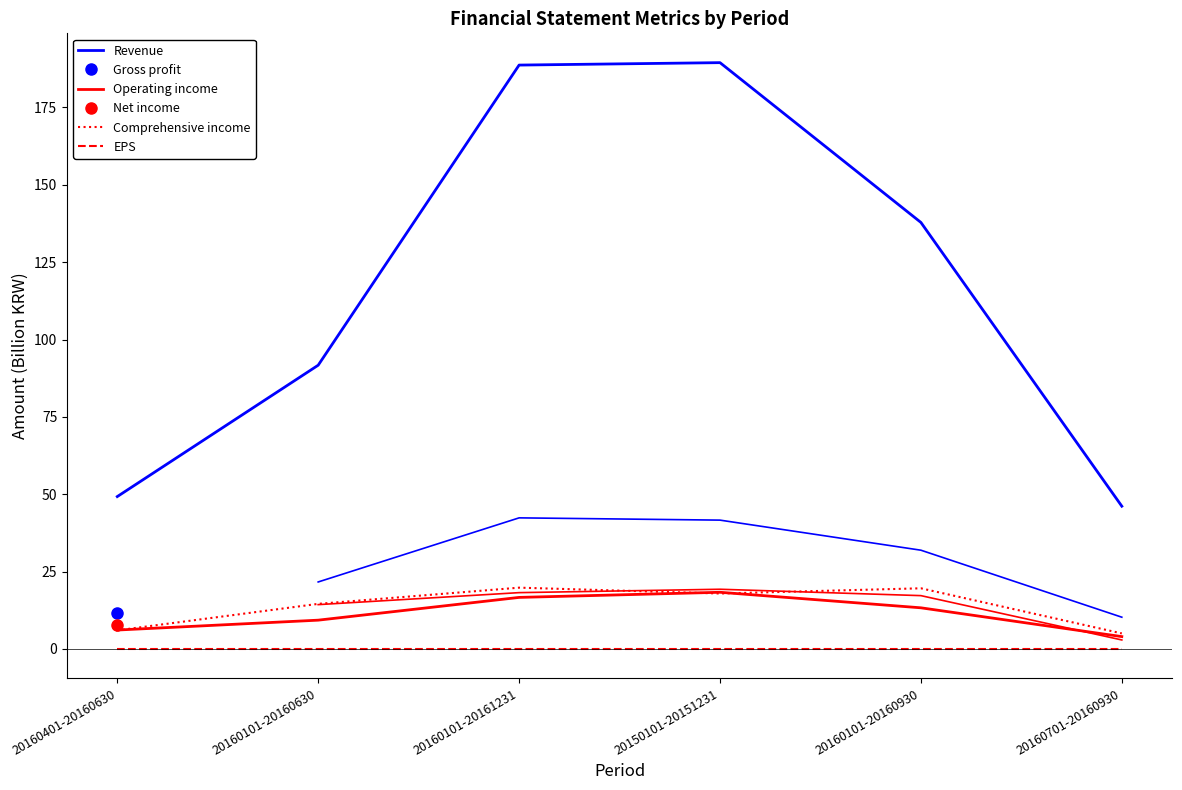

Where does the Revenue series first go above 137?

20160101-20161231